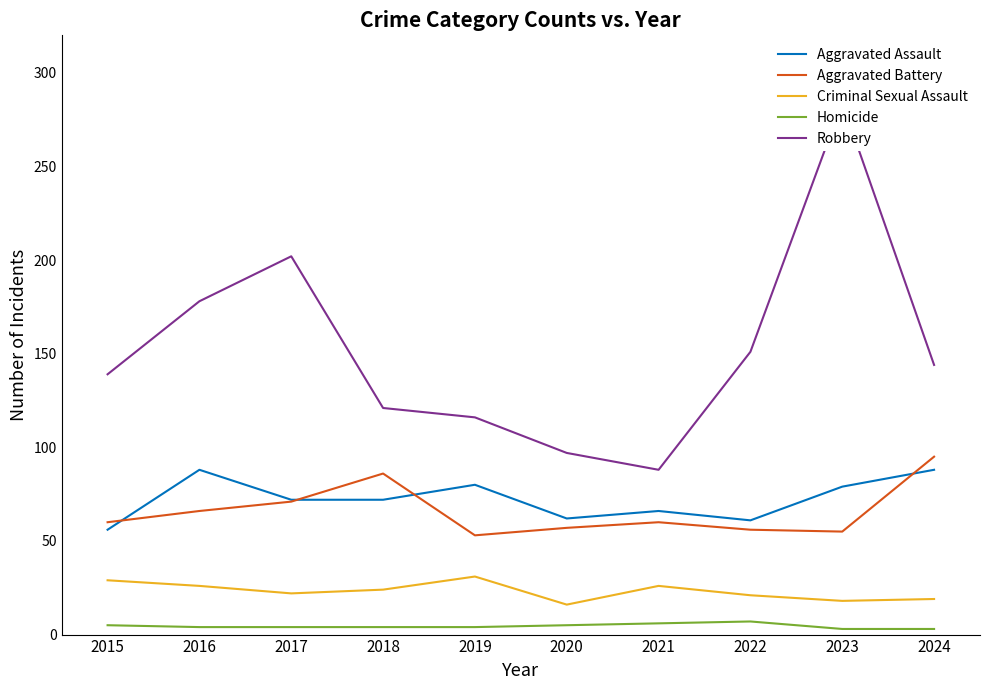

Which category has the lowest value across all series?

2023